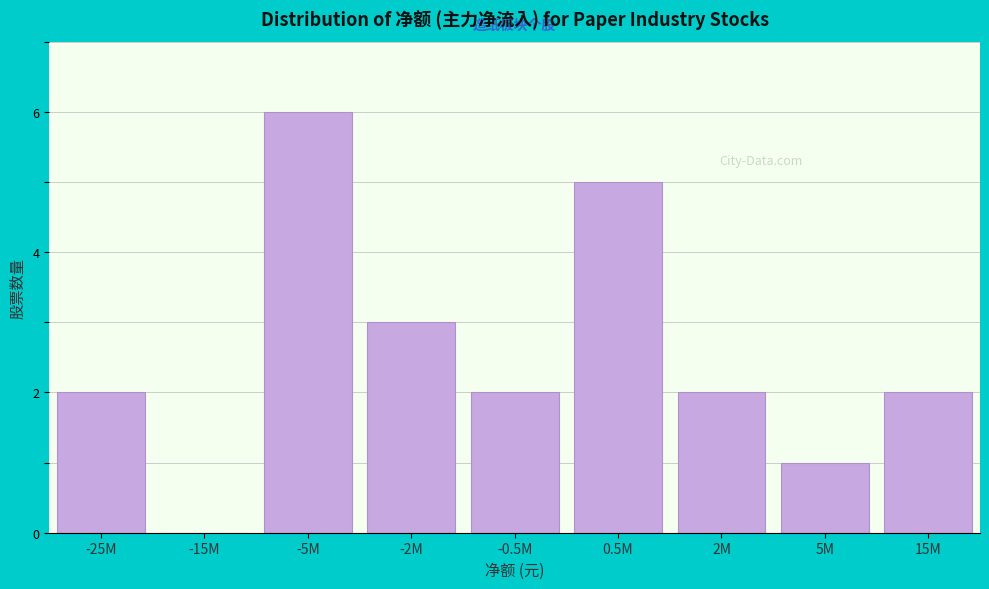

Reading right to left, extract all data points from this chart.

15M=2	5M=1	2M=2	0.5M=5	-0.5M=2	-2M=3	-5M=6	-15M=0	-25M=2